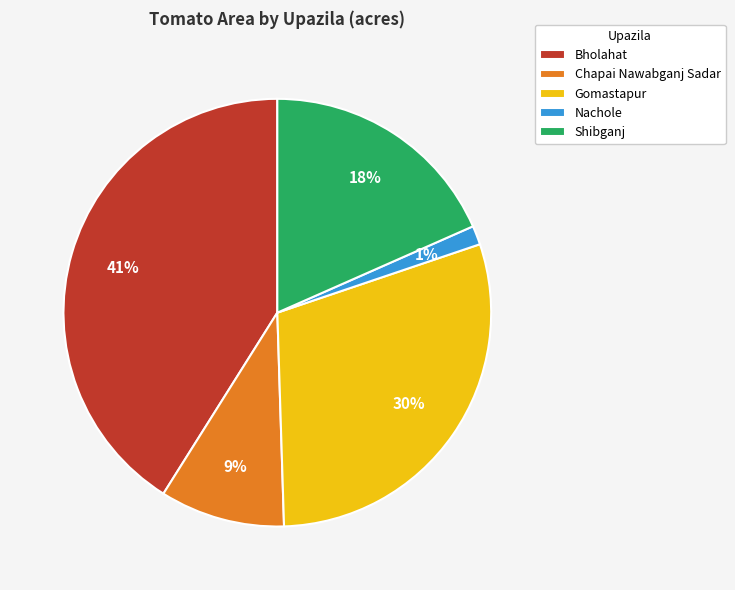

Does any single category account for the majority?

No